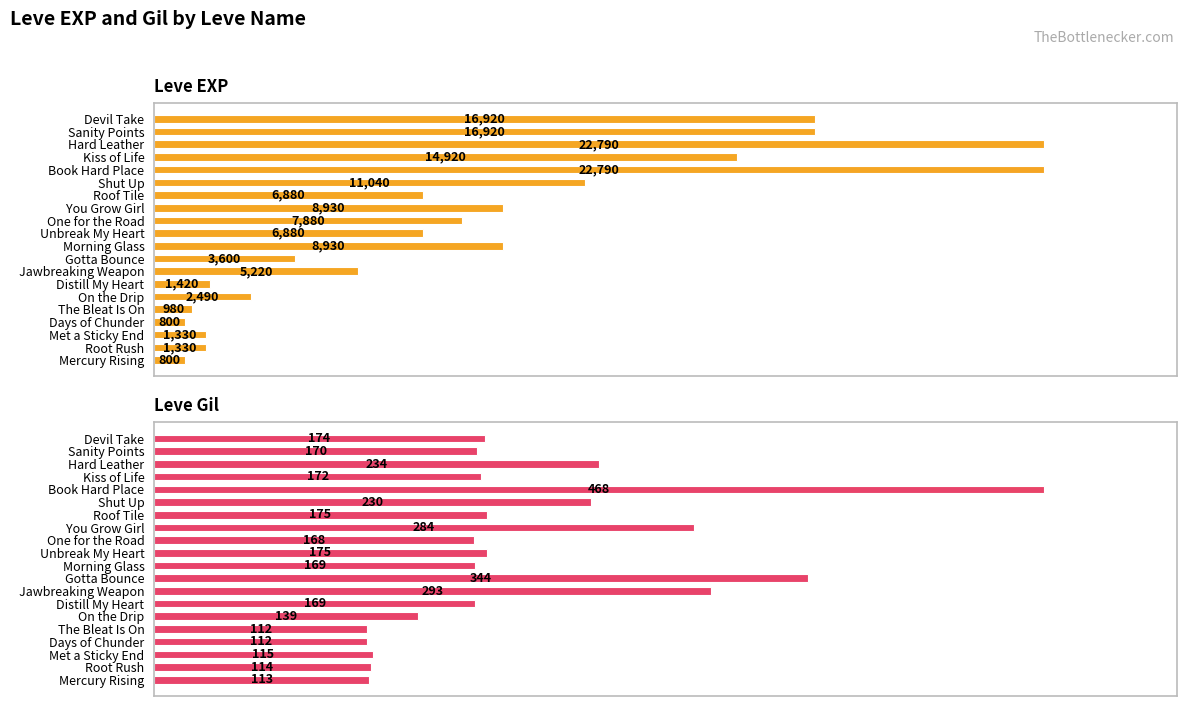

How many data points in Leve EXP are less than 6880?

9